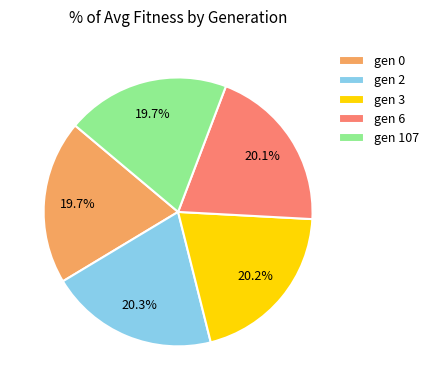

How many slices are in this pie chart?

5